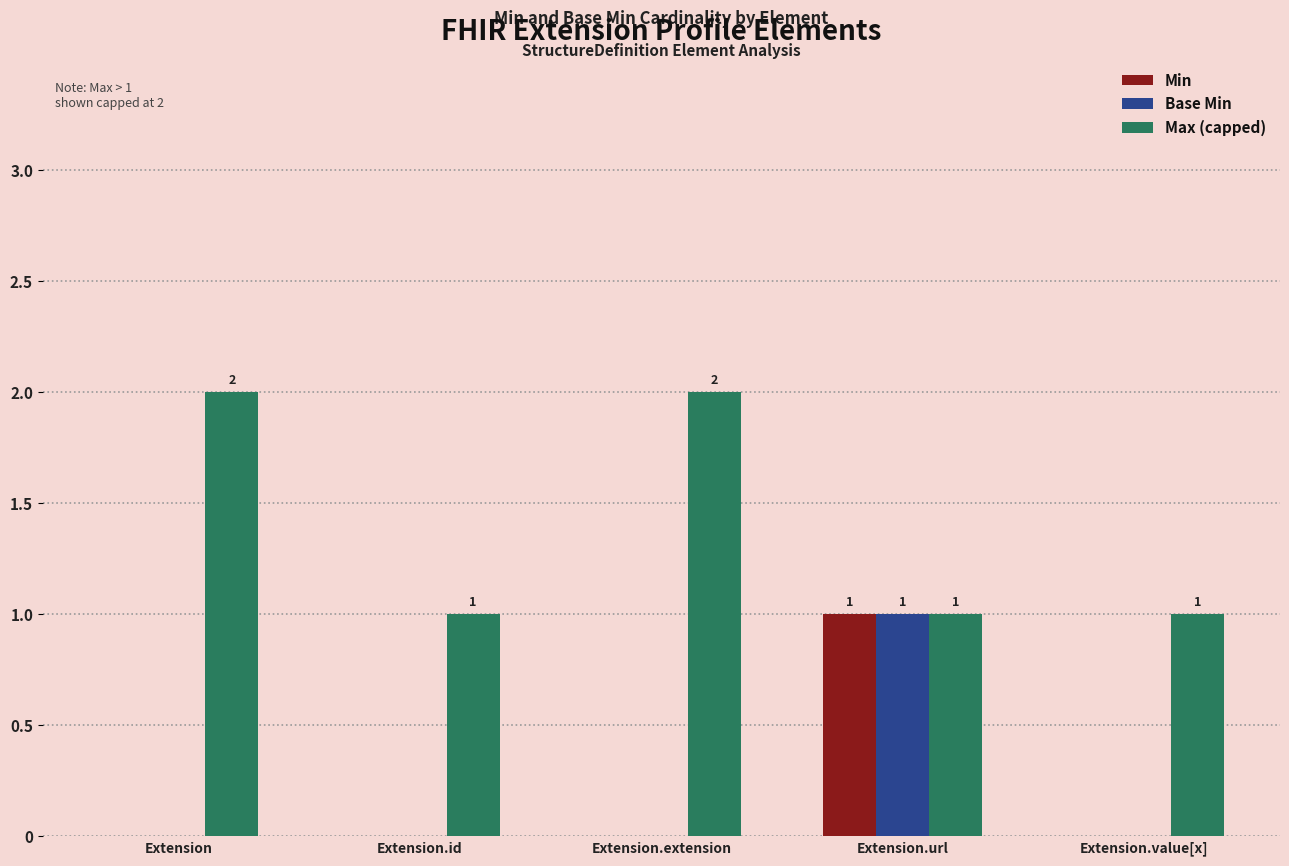

Reading left to right, what are all the values shown in this chart?

Min: Extension=0	Extension.id=0	Extension.extension=0	Extension.url=1	Extension.value[x]=0
Base Min: Extension=0	Extension.id=0	Extension.extension=0	Extension.url=1	Extension.value[x]=0
Max (capped): Extension=2	Extension.id=1	Extension.extension=2	Extension.url=1	Extension.value[x]=1